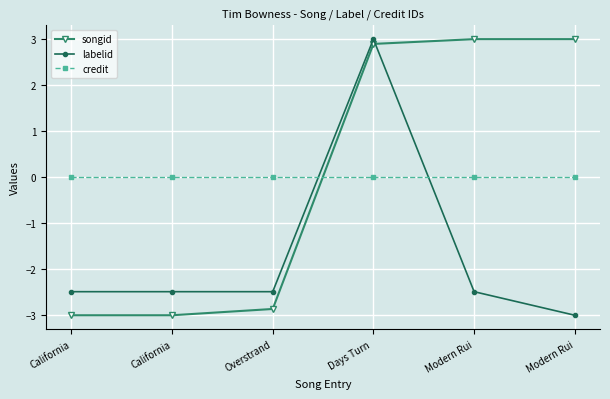

What are all the series names shown in the legend?

songid, labelid, credit